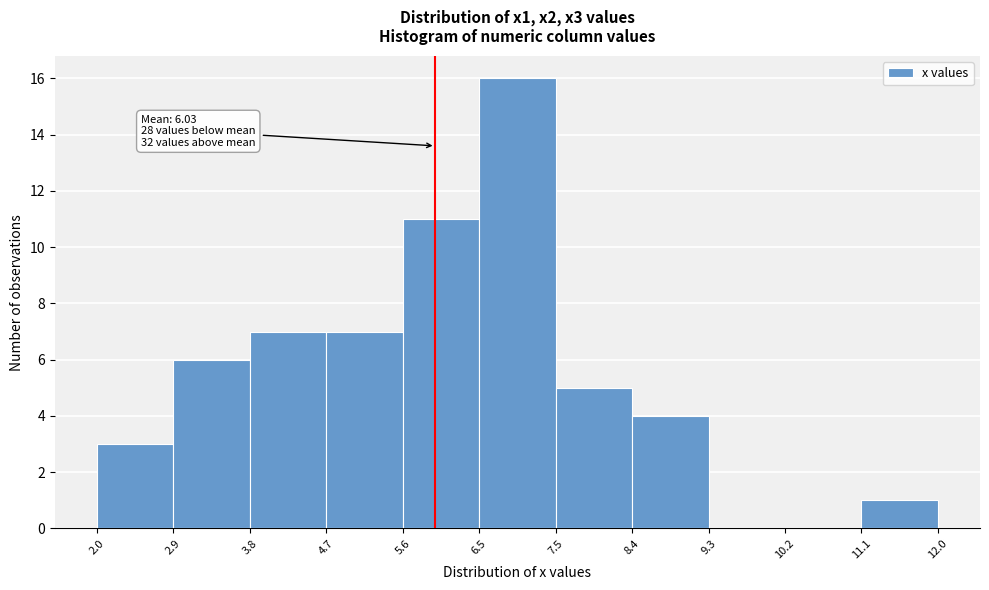

Which range on the x-axis has the tallest bar?

6.5 to 7.5